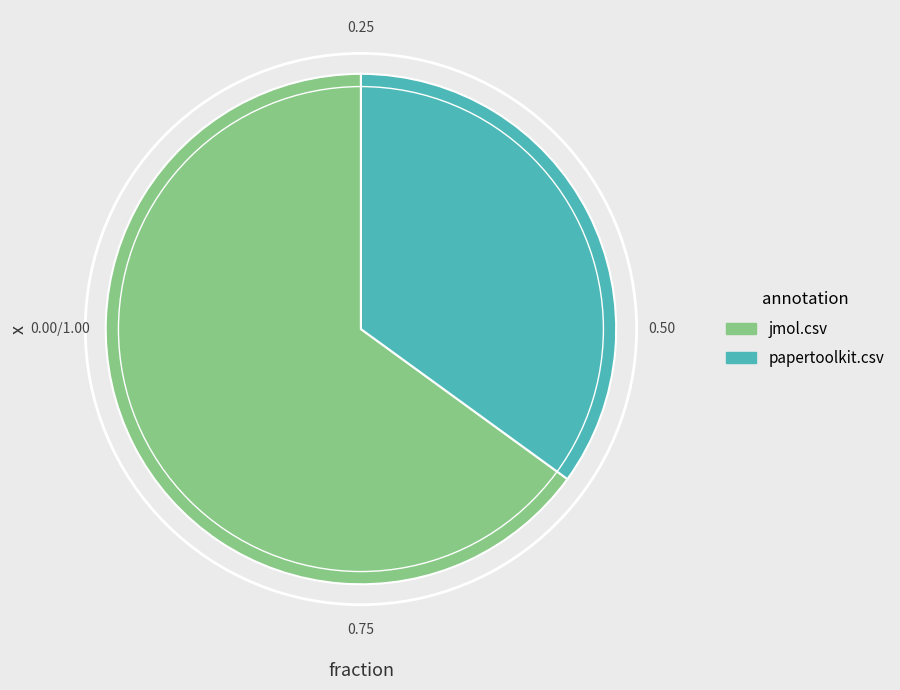

Which slice is the smallest?

papertoolkit.csv